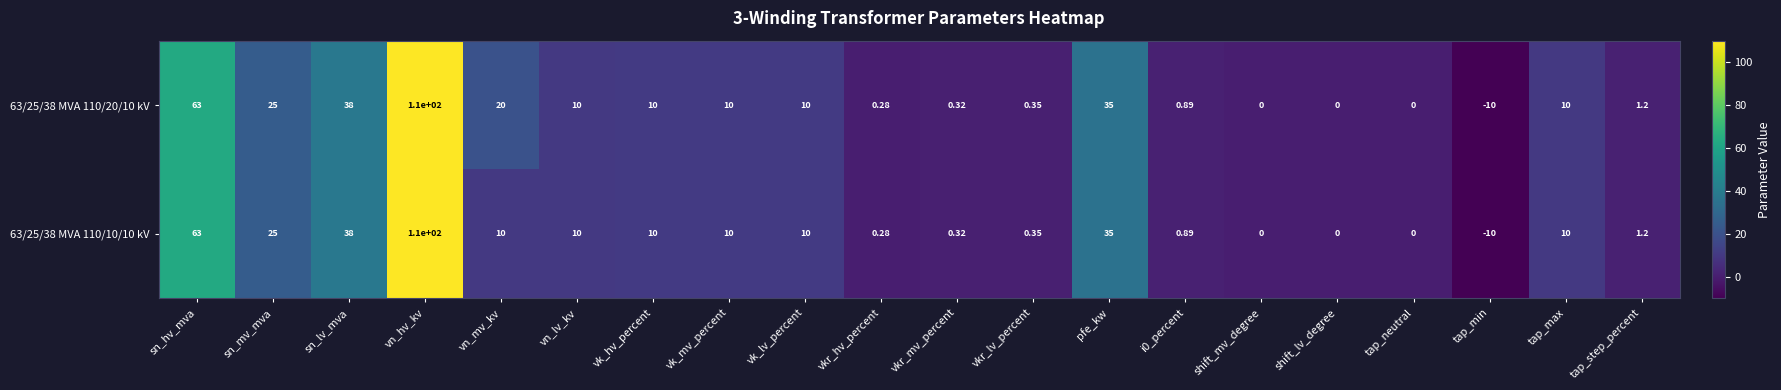

At which category does the chart reach its peak across all series?

vn_hv_kv